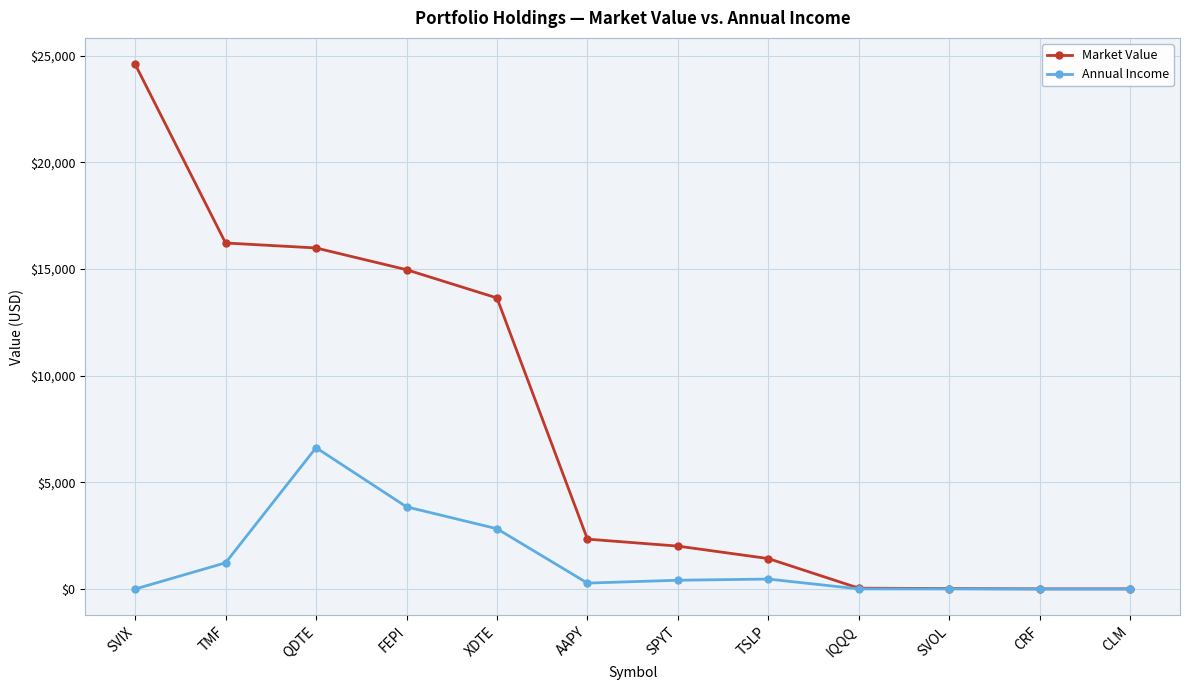

Which series changed the most between FEPI and XDTE?

Market Value